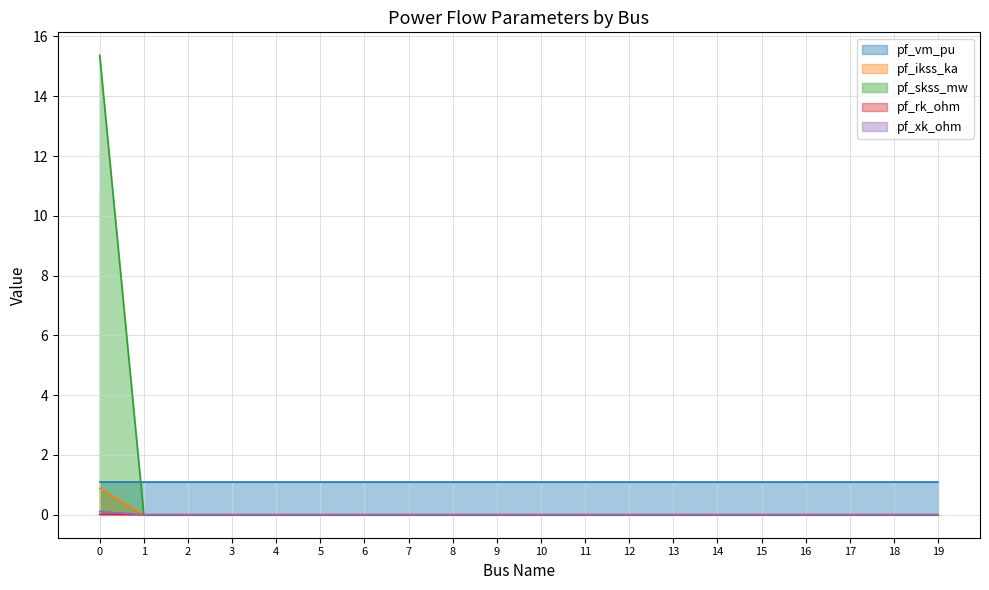

How many lines are shown in the chart?

5